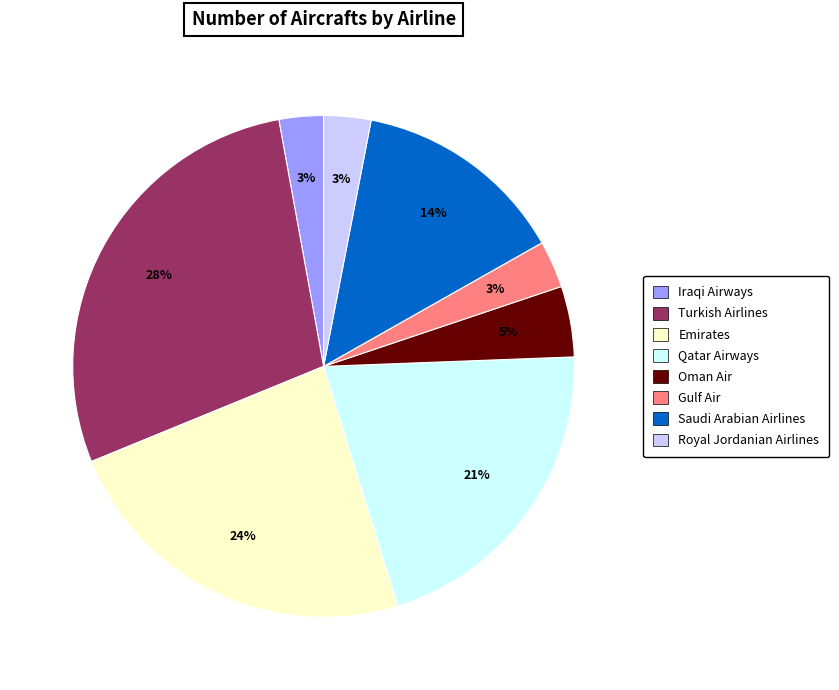

To the nearest percent, what percentage of the pie is Royal Jordanian Airlines?

3%